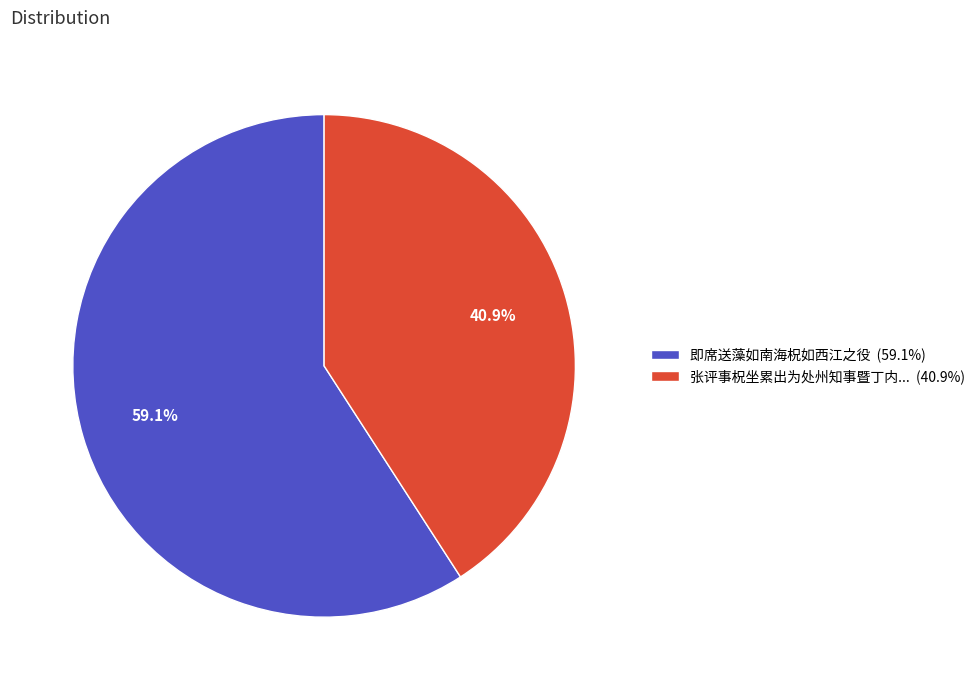

How many segments does this pie chart have?

2